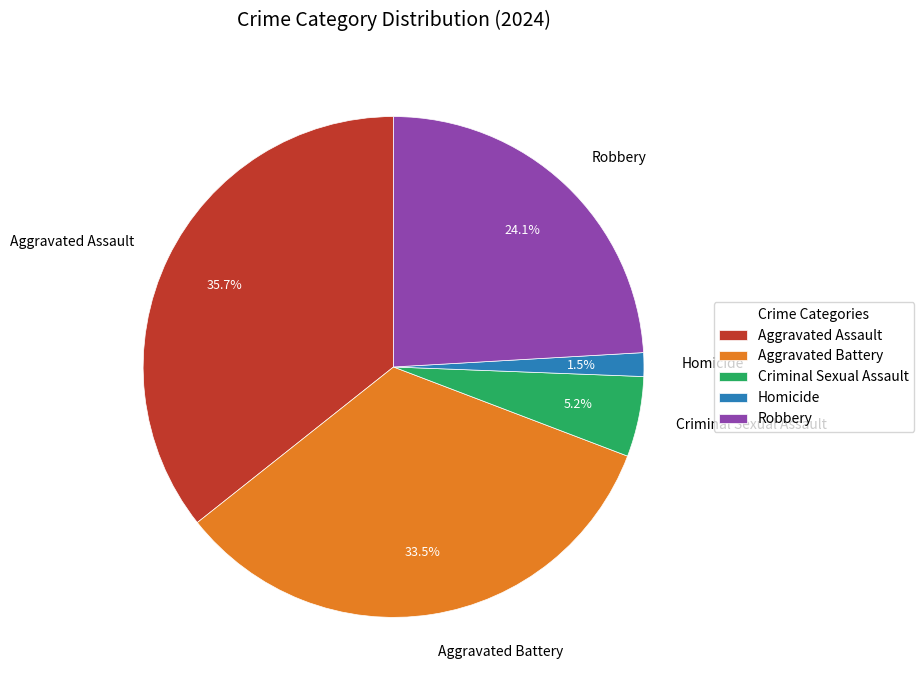

Combined, do Criminal Sexual Assault and Aggravated Assault account for over 50%?

No